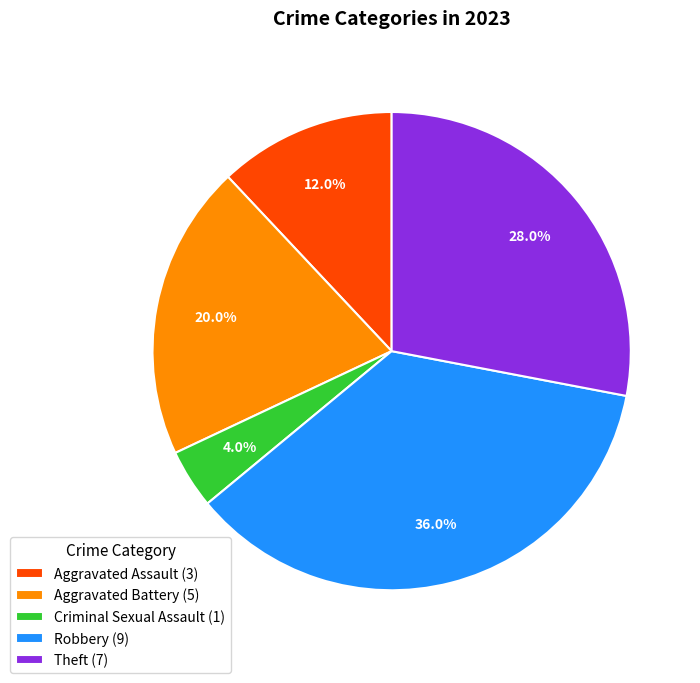

Approximately how many times larger is the value at Robbery (9) compared to Aggravated Battery (5)?

1.8